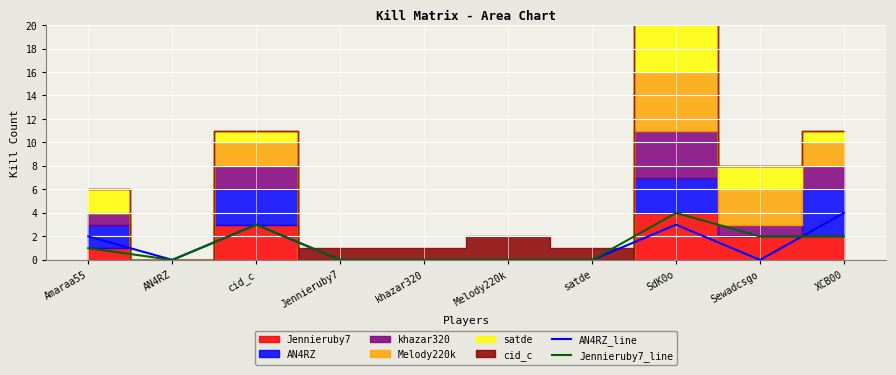

The AN4RZ_line series shows 1 at cid_c. True or false?

False